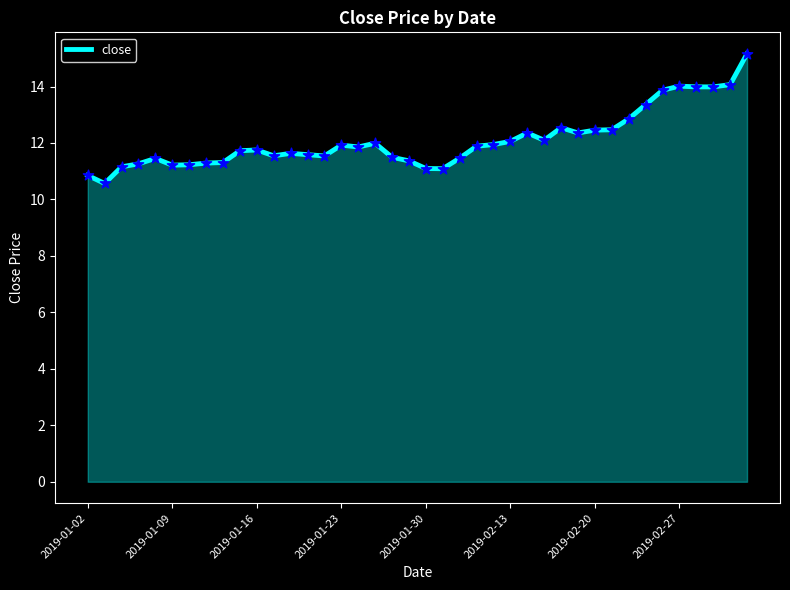

What is the smallest value displayed?

10.6